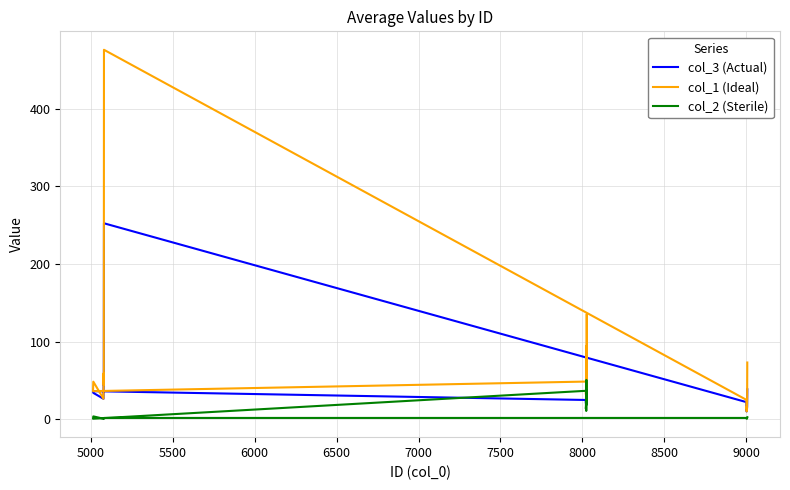

Between 6500 and 7000, which series saw the biggest shift?

col_2 (Sterile)